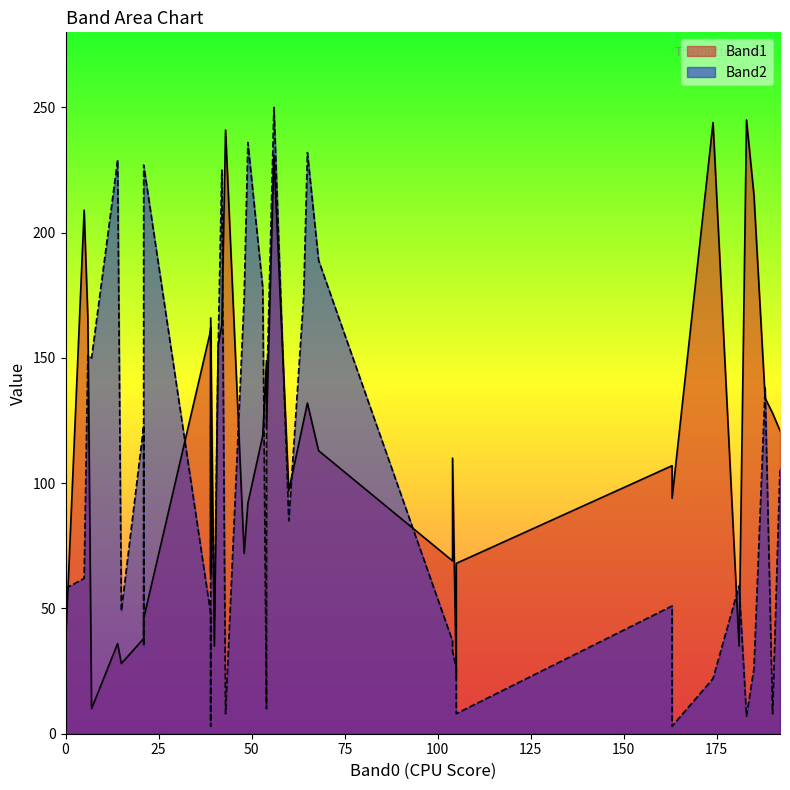

What is the minimum value for Band2?

3